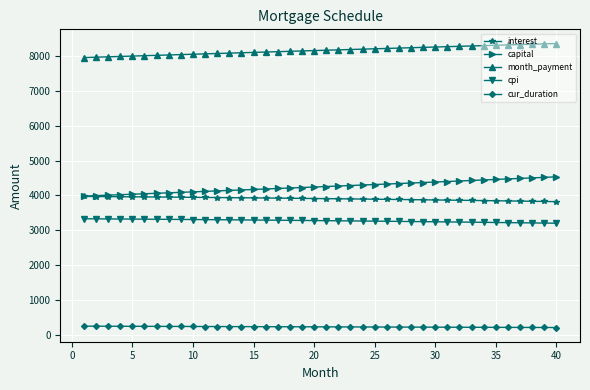

How many data points in capital are above 4255?

20